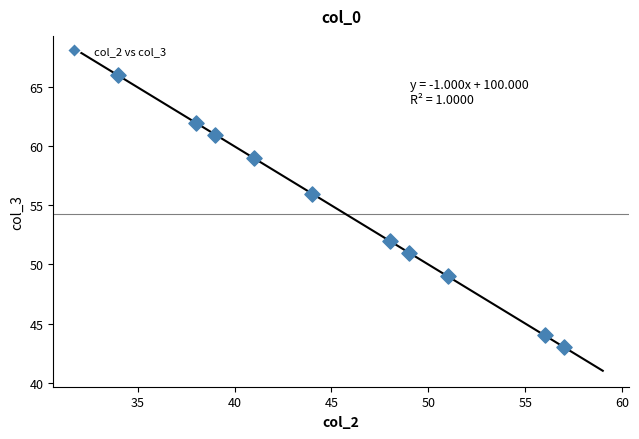

What is the range of X values (max minus min)?

23